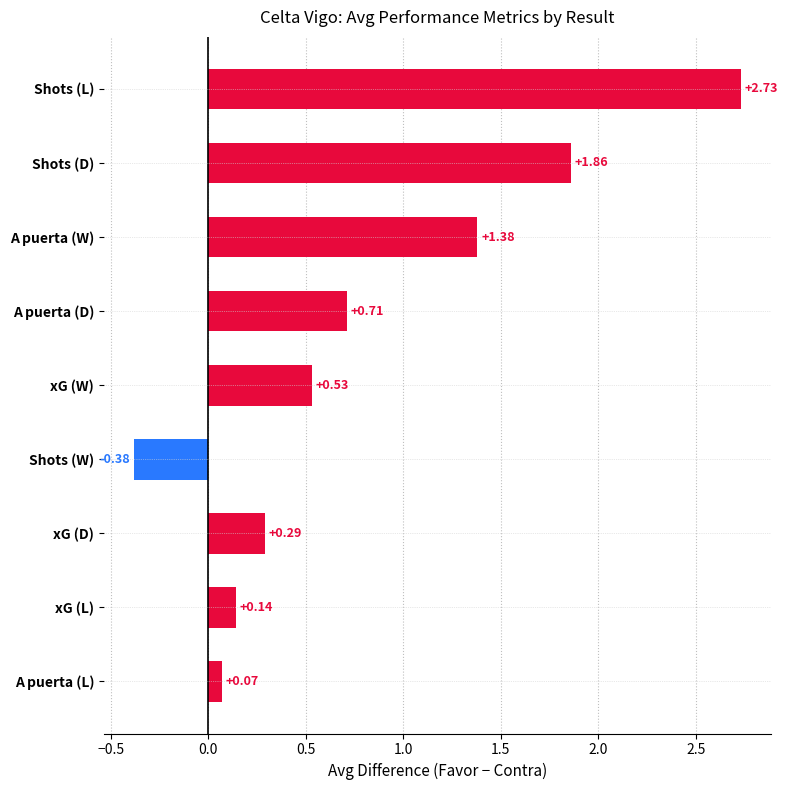

Which has a higher value, Shots (W) or A puerta (W)?

A puerta (W)